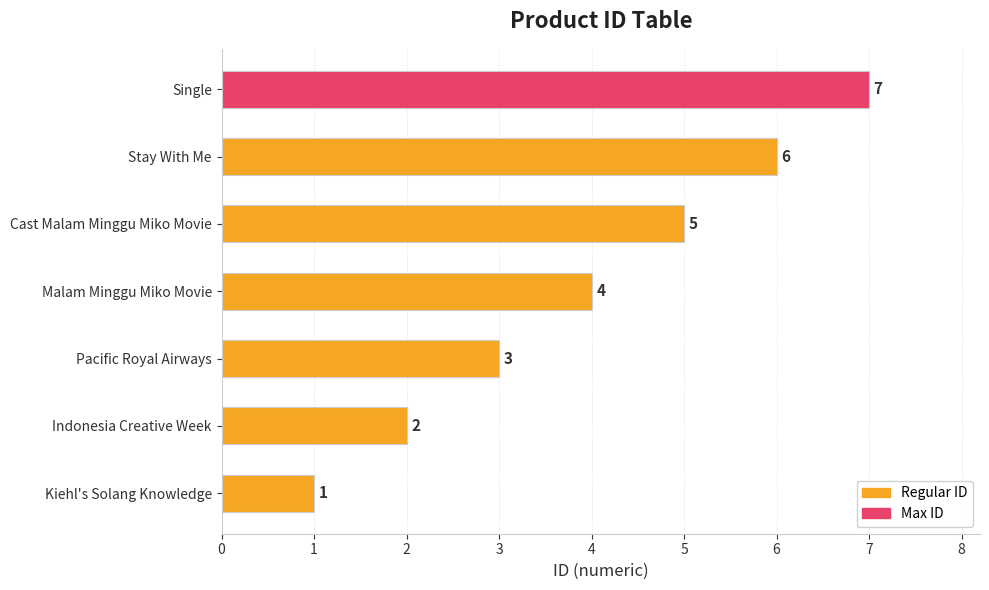

Which has a higher value, Single or Indonesia Creative Week?

Single